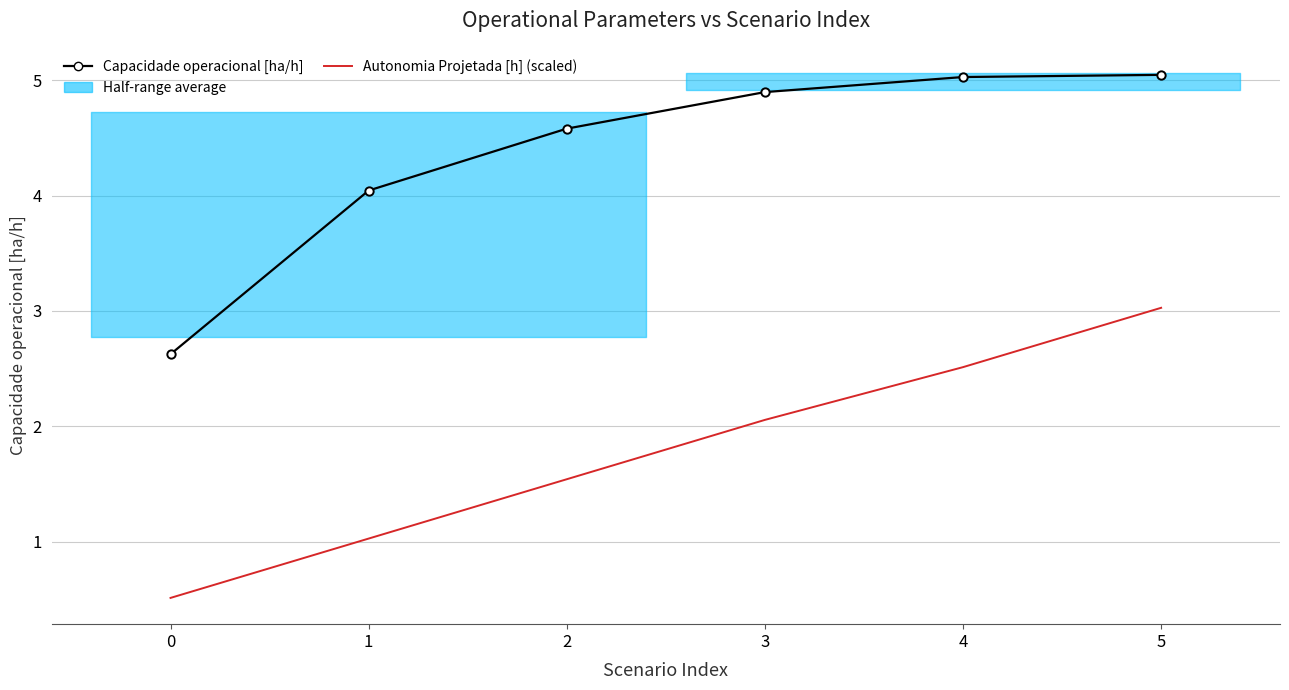

What is the average value of the Capacidade operacional [ha/h] series?

4.4